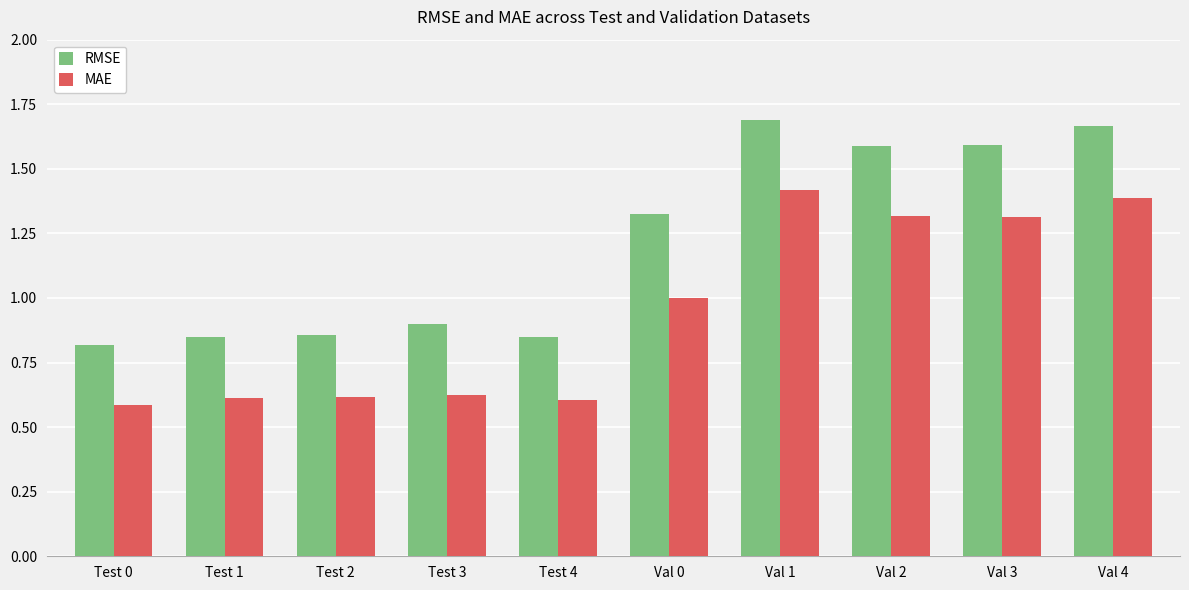

The value of MAE at Val 4 is 1.4. True or false?

True